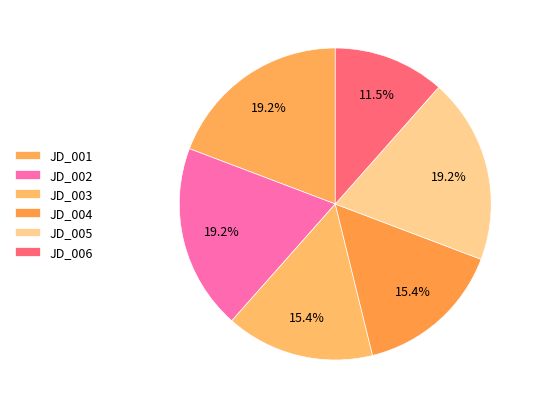

Is there any slice that represents more than half of the pie?

No